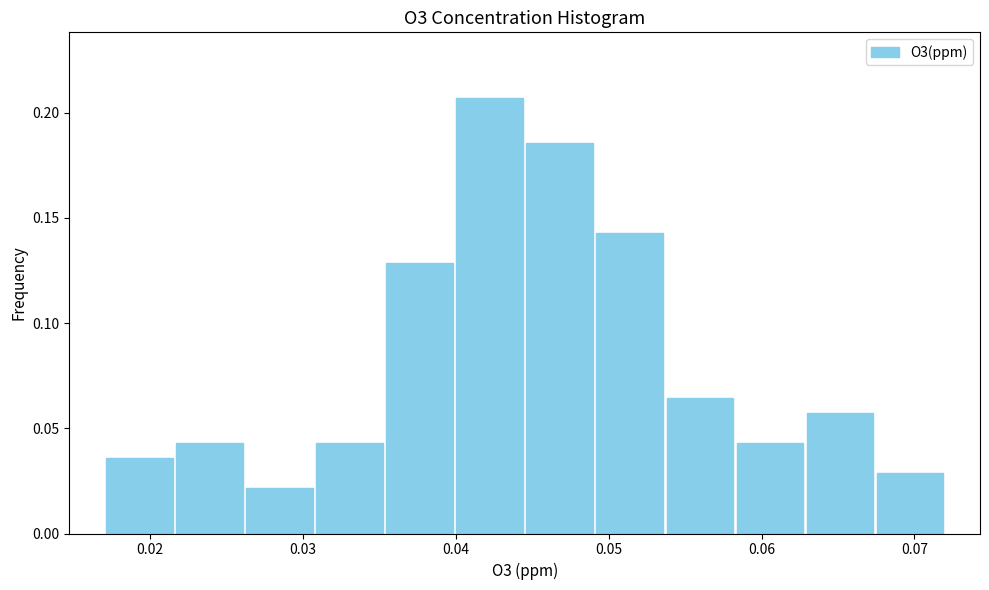

Over which range of the x-axis is the bar tallest?

0.040 to 0.045